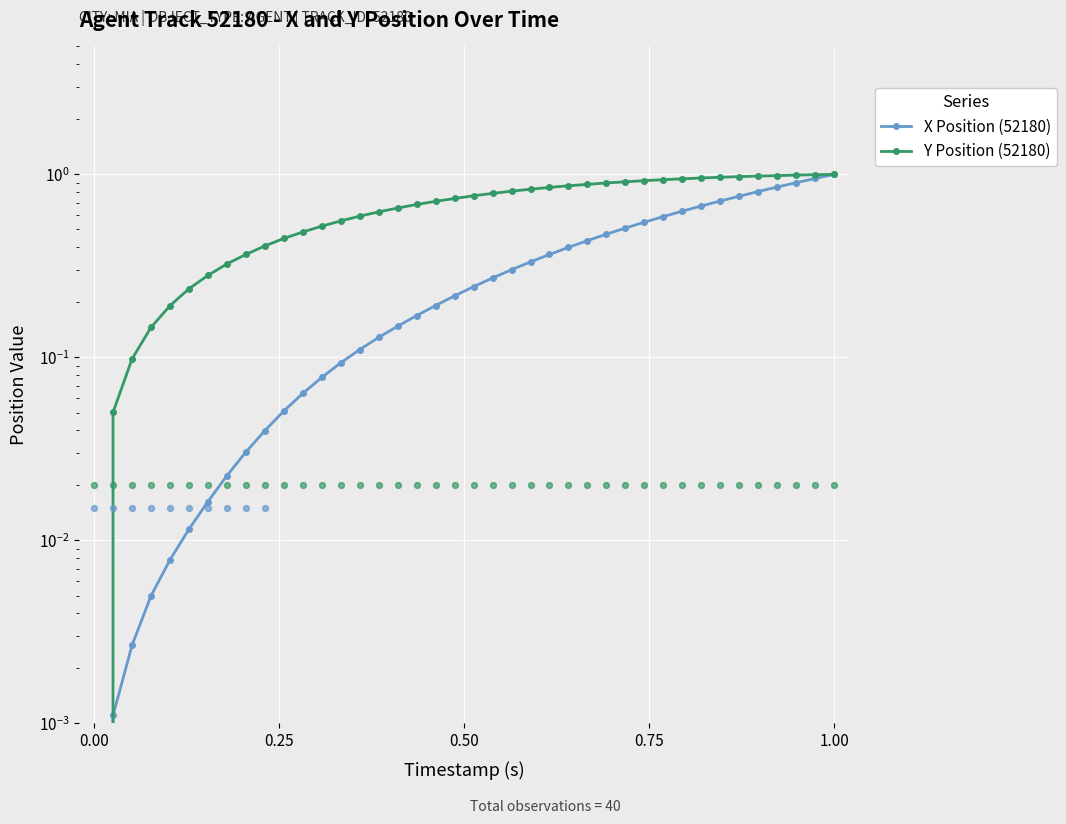

Which series contains the highest Y value?

X Position (52180)